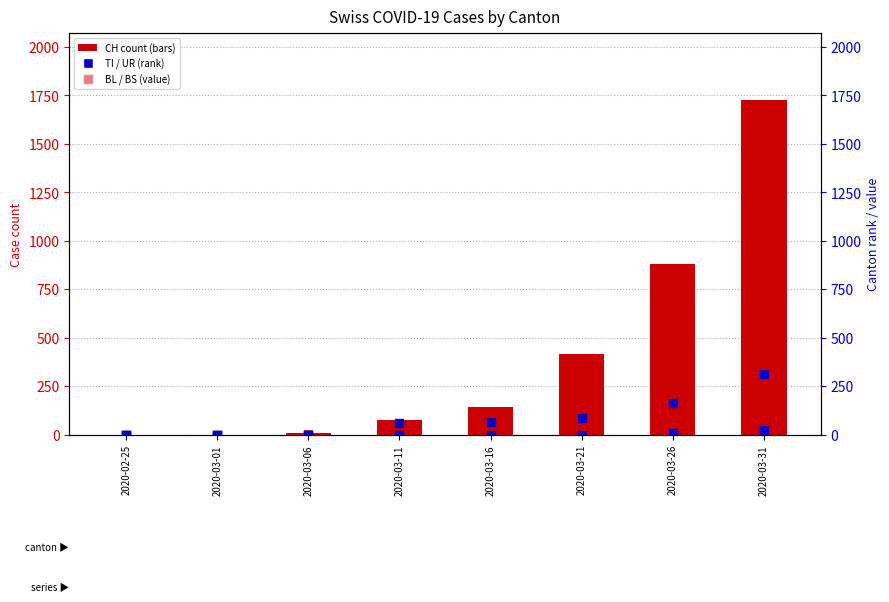

What is the total value across all series at 2020-03-11?

142